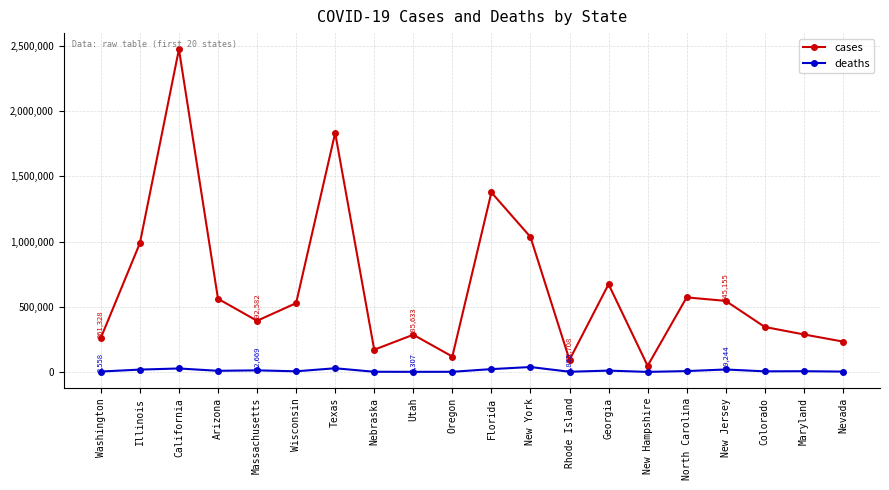

True or false: deaths and cases intersect in this chart.

False